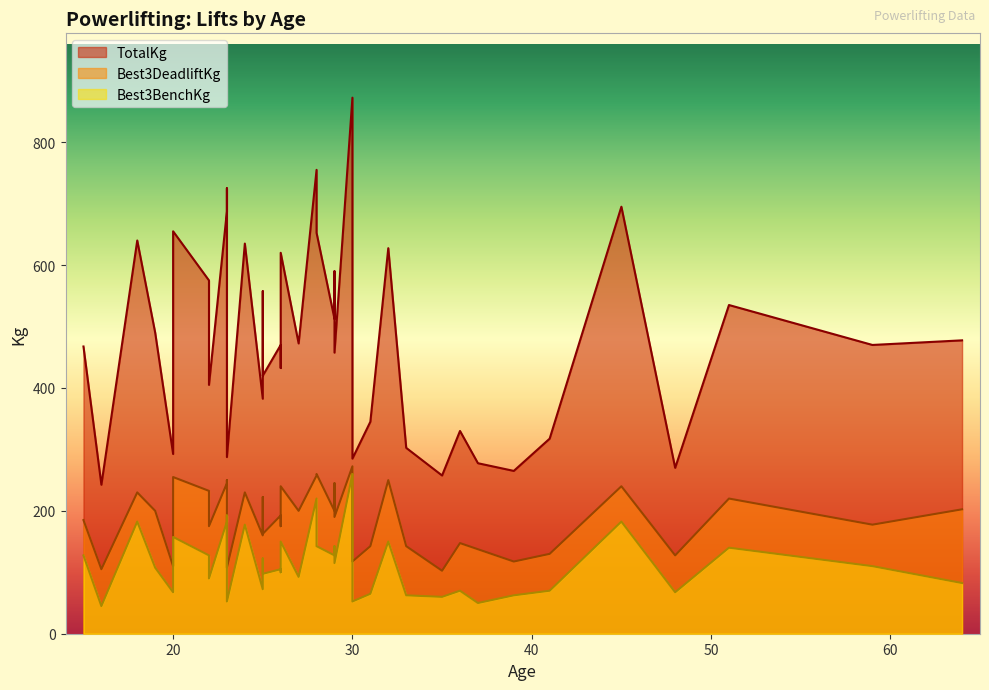

Which category has the highest value across all series?

30